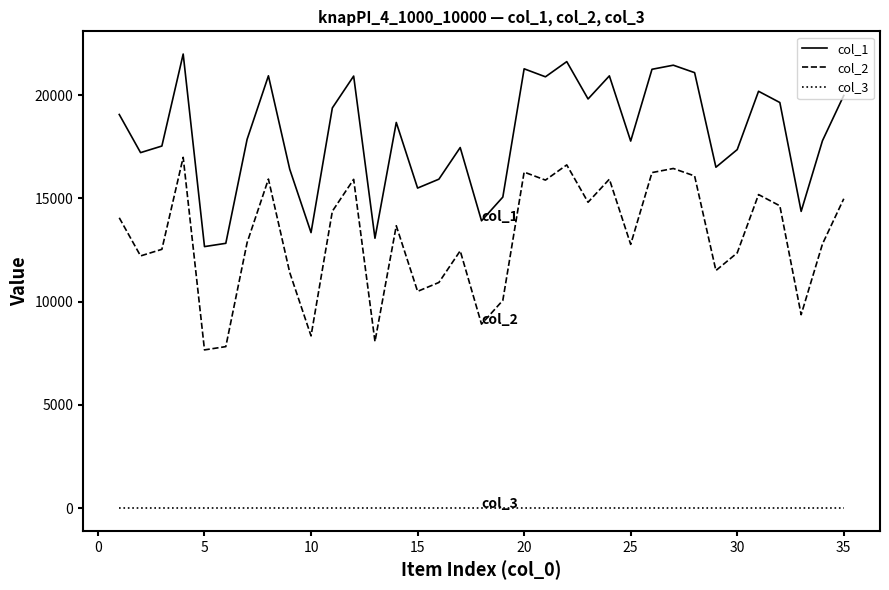

Rank the series by their maximum value, from highest to lowest.

col_1, col_2, col_3